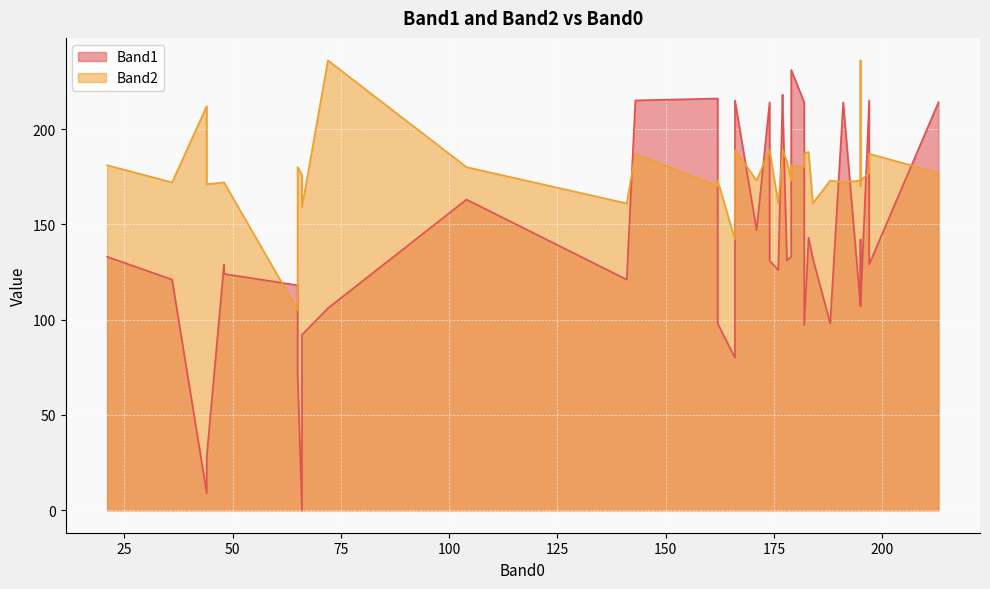

Count the number of data series in this chart.

2